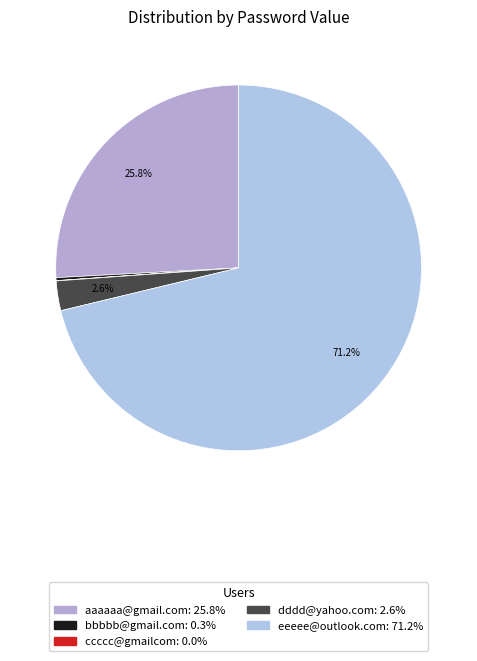

Which category has the smallest portion of the pie?

ccccc@gmailcom